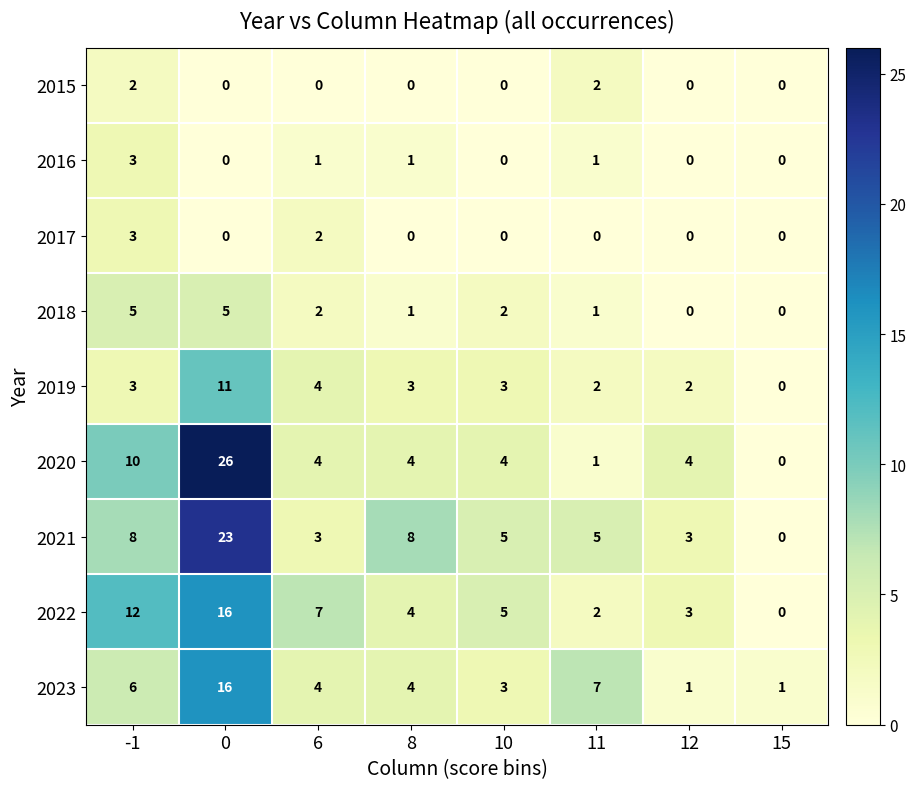

What is the maximum value for 2023?

16